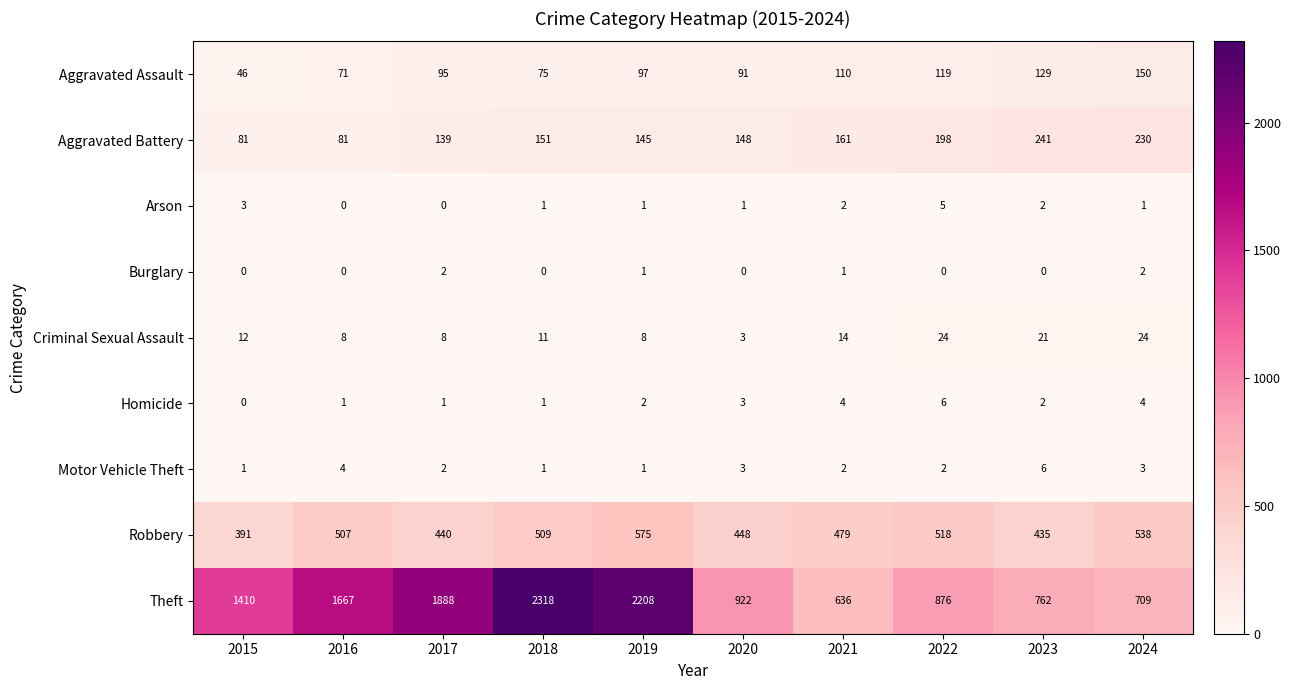

What value does the Aggravated Assault series have at 2024, to the nearest 5?

150